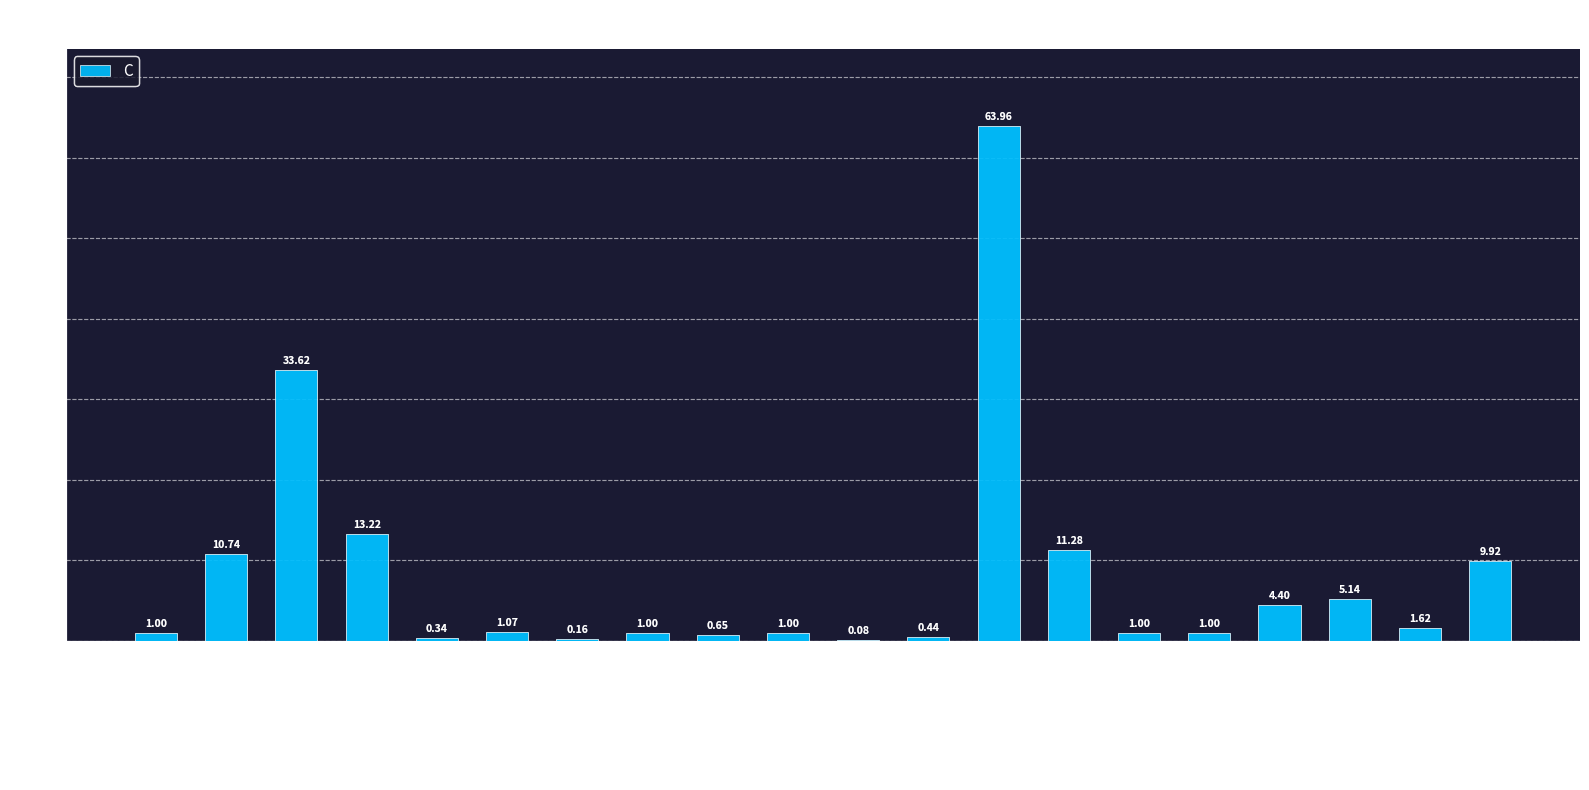

What is the sum of the values at PA_L2 and PA1_L1?

11.7